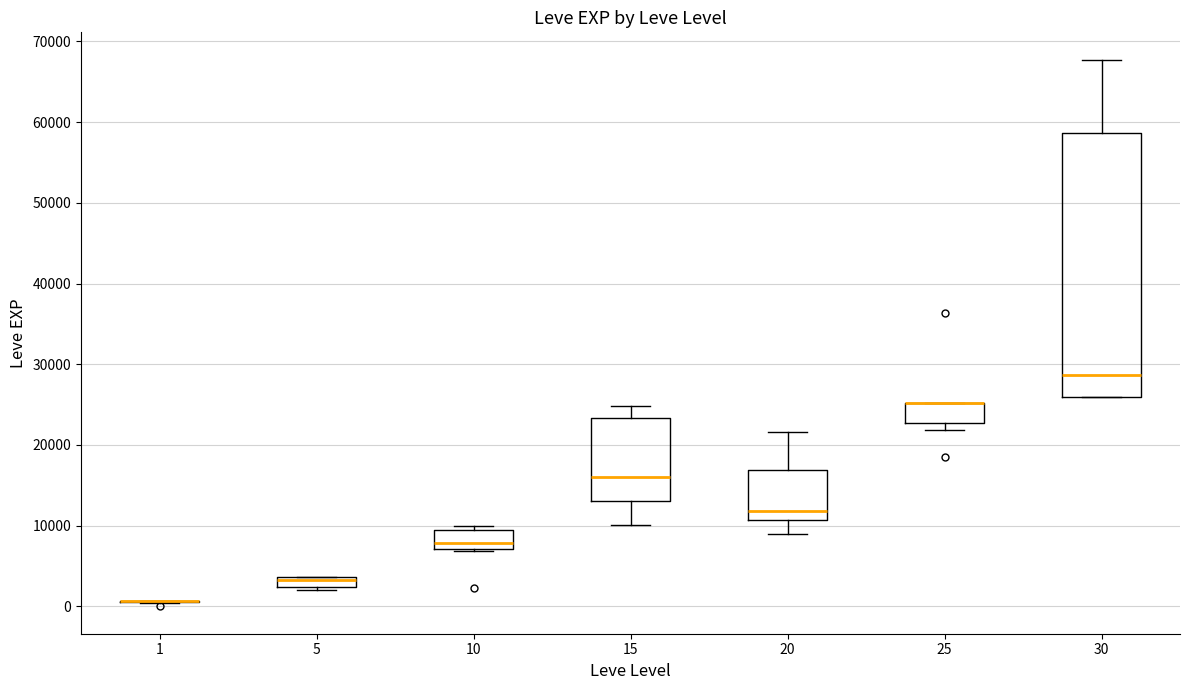

Which box is the tallest, from its lower edge to its upper edge?

30